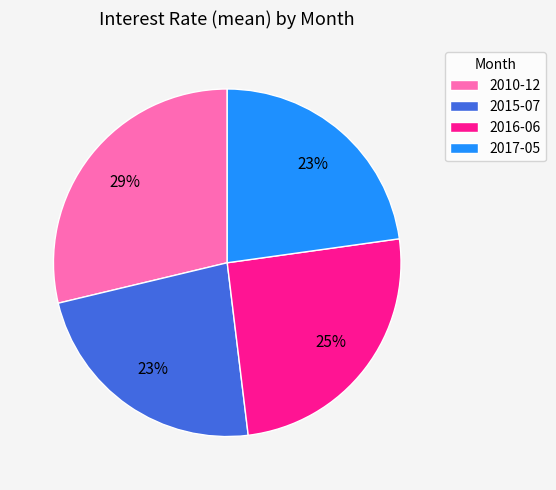

Which category has the biggest portion of the pie?

2010-12